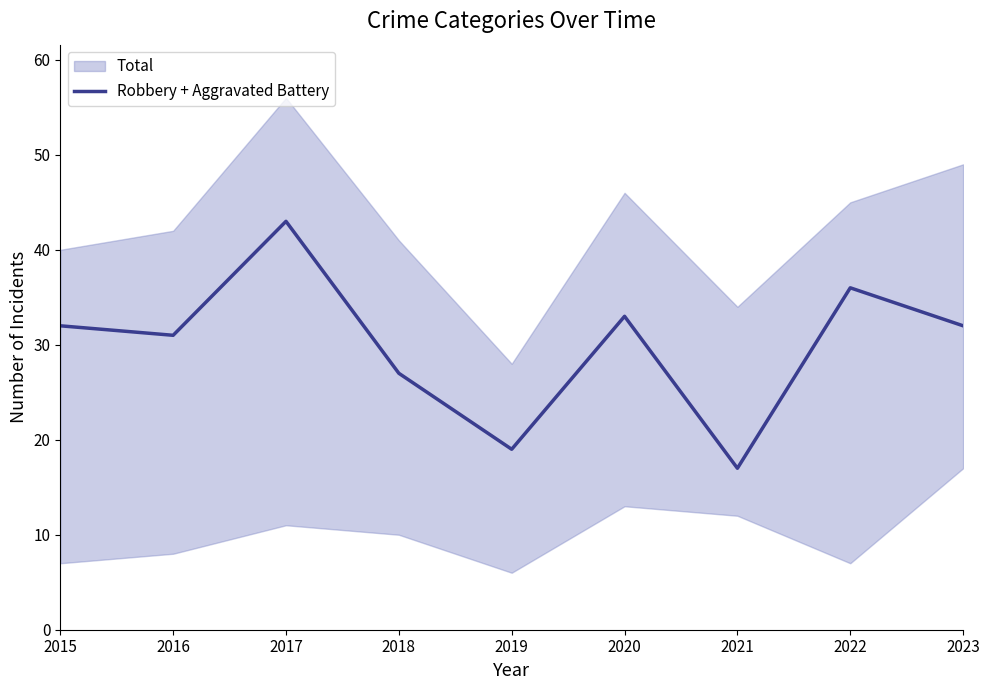

Between 2015 and 2016, which is larger?

2015